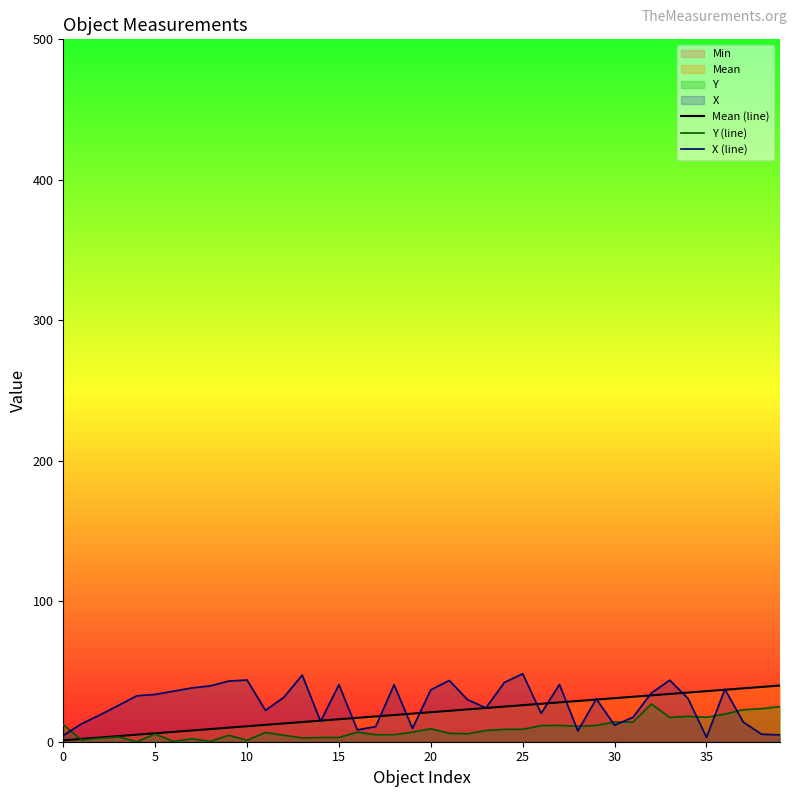

Reading left to right, extract all data points from this chart.

Mean (line): 1.0	2.0	3.0	4.0	5.0	6.0	7.0	8.0	9.0	10.0	11.0	12.0	13.0	14.0	15.0	16.0	17.0	18.0	19.0	20.0	21.0	22.0	23.0	24.0	25.0	26.0	27.0	28.0	29.0	30.0	31.0	32.0	33.0	34.0	35.0	36.0	37.0	38.0	39.0	40.0
Y (line): 12.1	1.2	2.5	3.4	0.0	5.5	0.1	2.1	0.2	4.6	1.0	6.6	4.6	2.7	3.0	3.0	6.8	5.0	5.0	6.8	9.2	6.0	5.7	8.0	8.8	8.8	11.5	11.6	11.0	11.6	14.0	14.0	26.8	17.3	18.1	17.4	19.7	22.8	23.5	25.0
X (line): 4.5	12.8	19.1	25.8	32.7	33.7	36.0	38.3	39.8	43.2	43.9	22.3	31.6	47.5	14.5	40.6	8.5	10.8	40.6	9.5	37.0	43.6	29.9	24.1	42.2	48.4	20.2	40.7	7.7	30.5	11.8	17.4	34.7	43.8	30.6	3.1	37.4	14.0	5.3	4.9